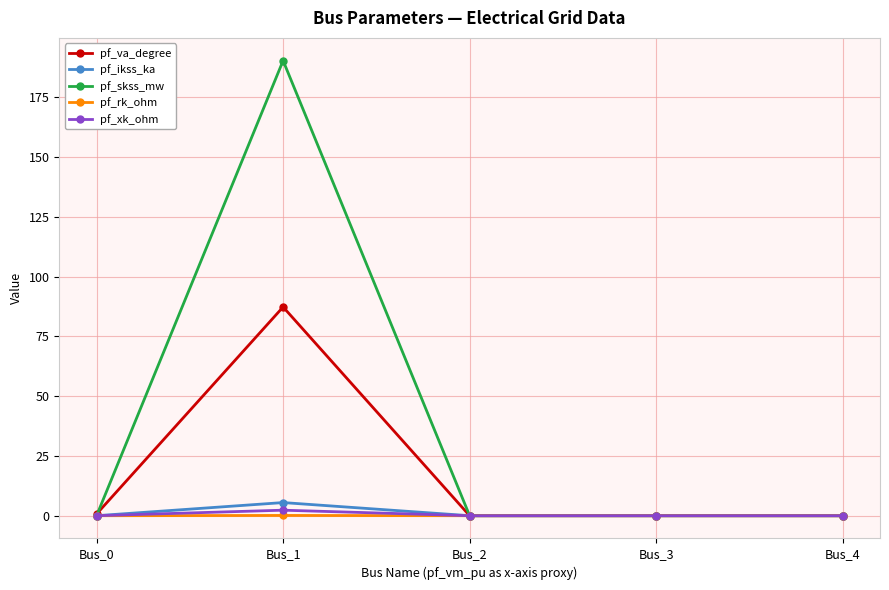

True or false: pf_ikss_ka has a value of 5.5 at Bus_1.

True